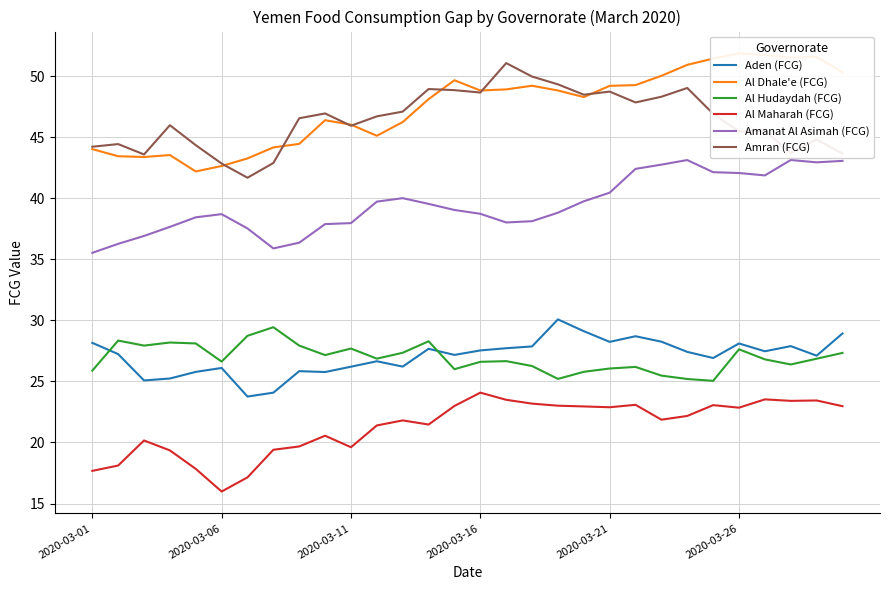

What is the difference between the second highest and second lowest values in the Amanat Al Asimah (FCG) series?

7.2